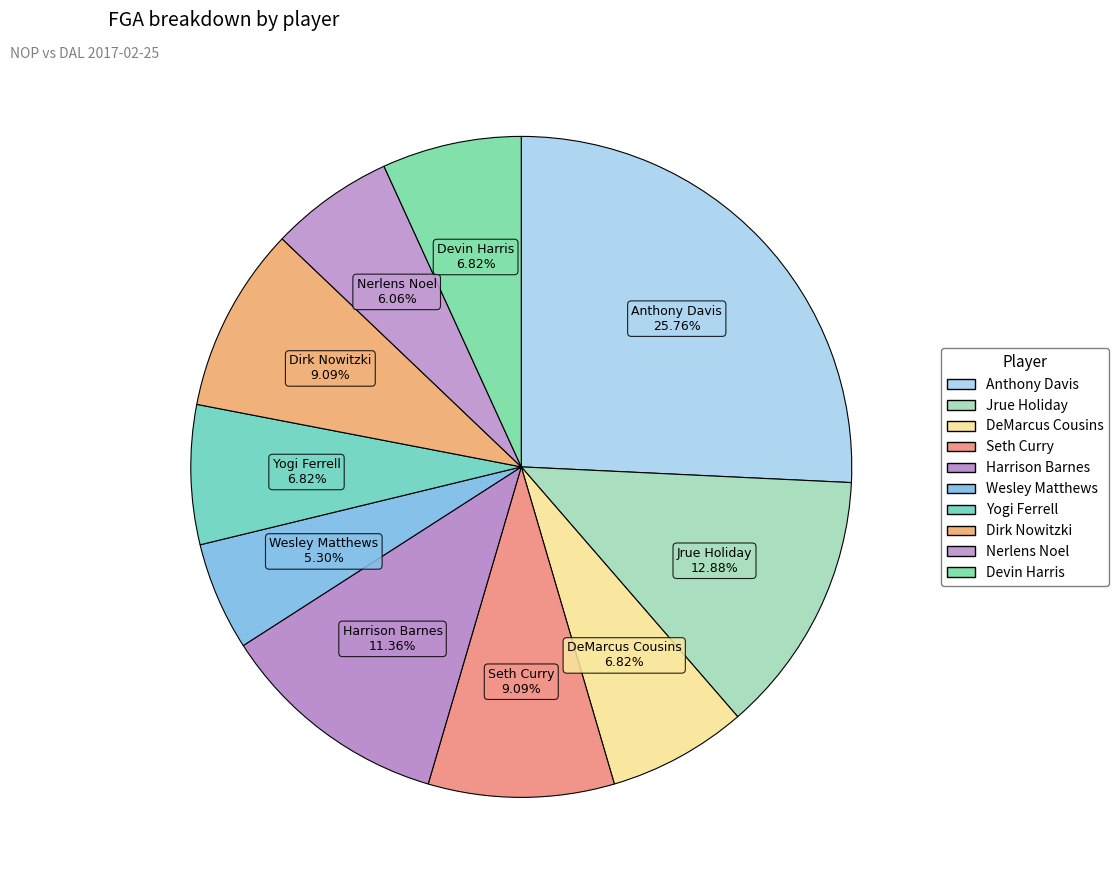

Between Anthony Davis and Wesley Matthews, which is larger?

Anthony Davis